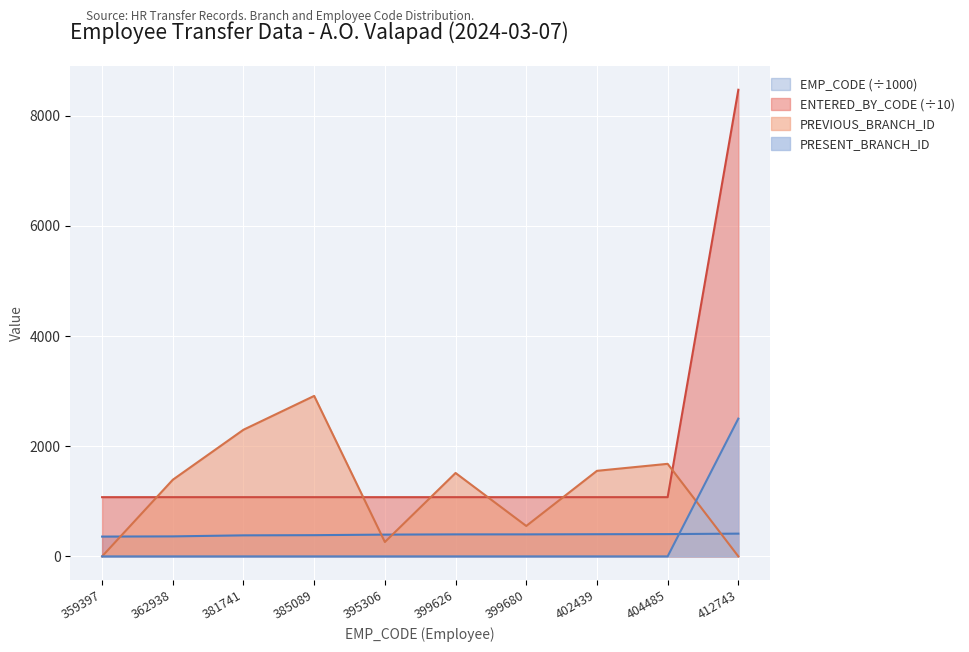

After their last crossing, which series has the higher values: EMP_CODE or ENTERED_BY_CODE?

ENTERED_BY_CODE